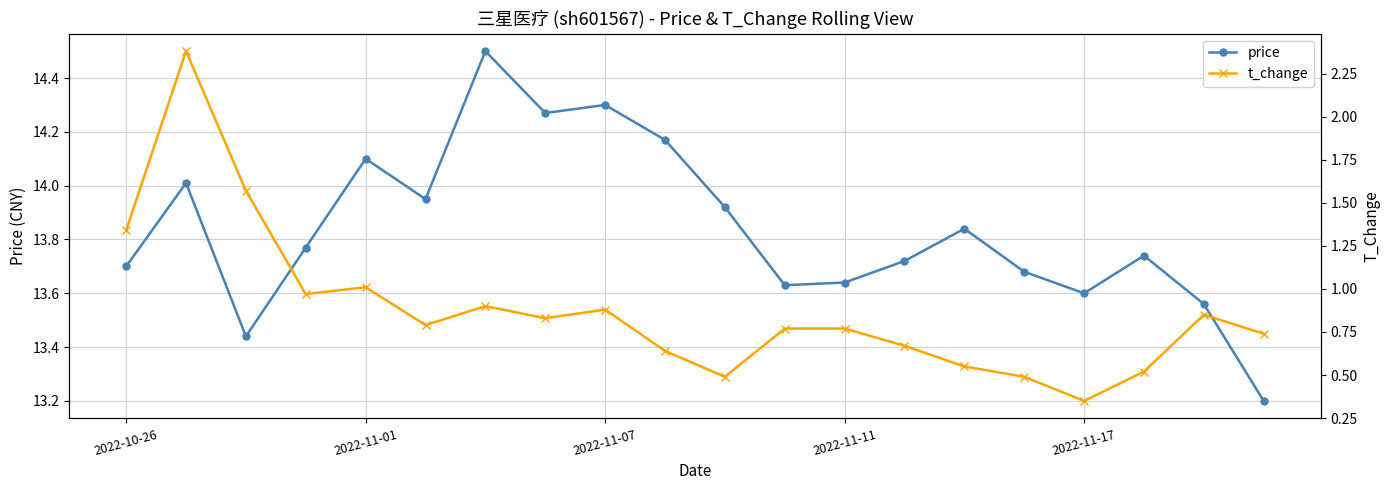

How many interior local peaks does the t_change series have?

5